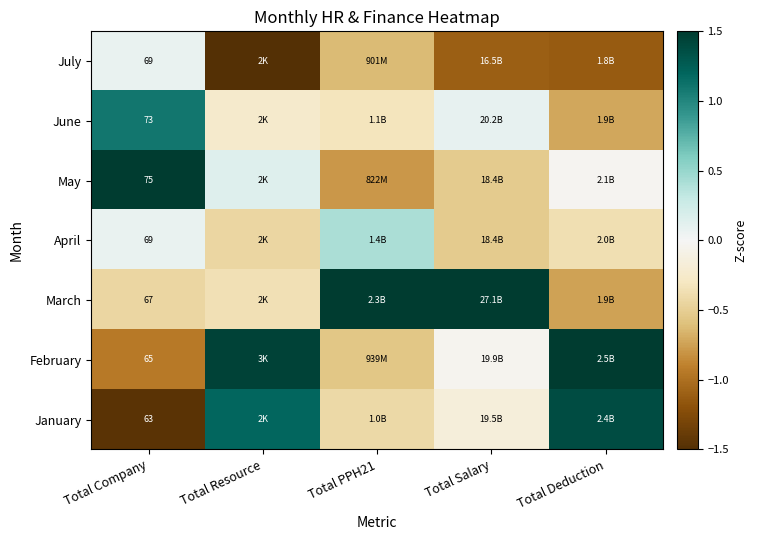

Between Total Resource and Total Deduction, which is larger?

Total Deduction